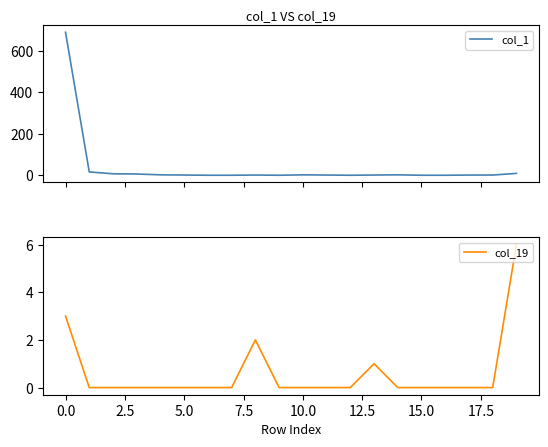

True or false: col_19 and col_1 intersect in this chart.

False